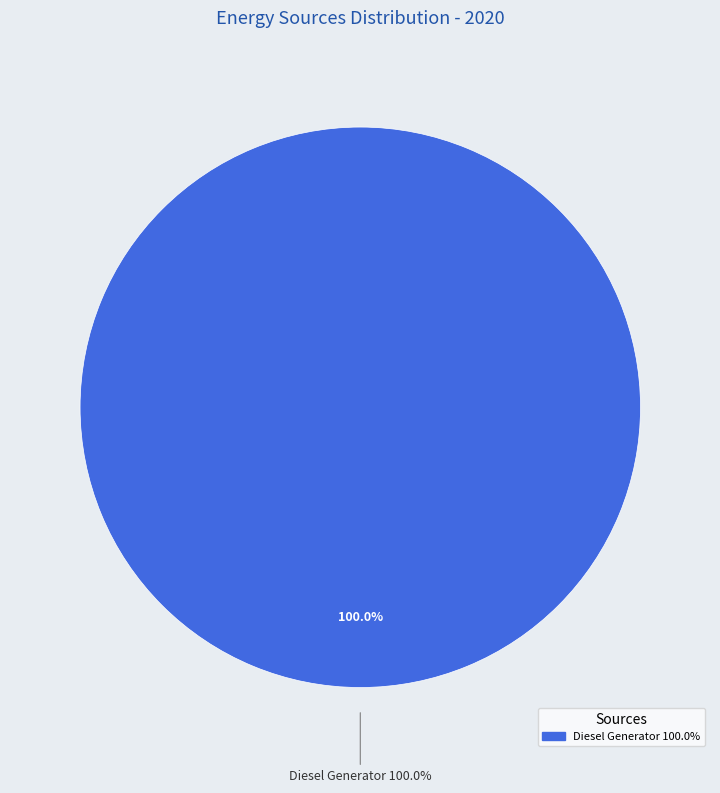

To the nearest percent, what portion does Diesel Generator represent?

100%